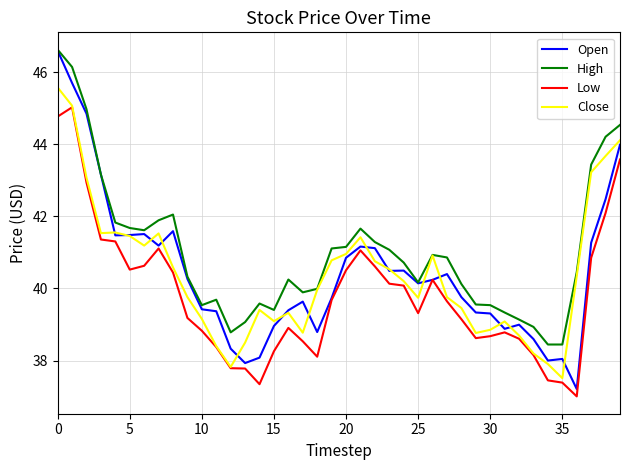

Which series has the widest spread of values?

Open